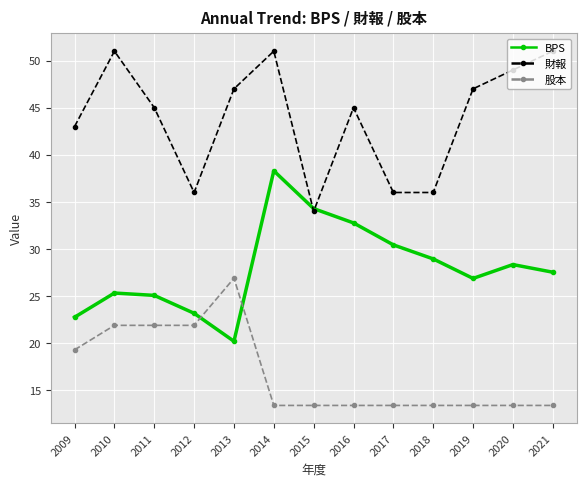

How many data points does each series have?

13